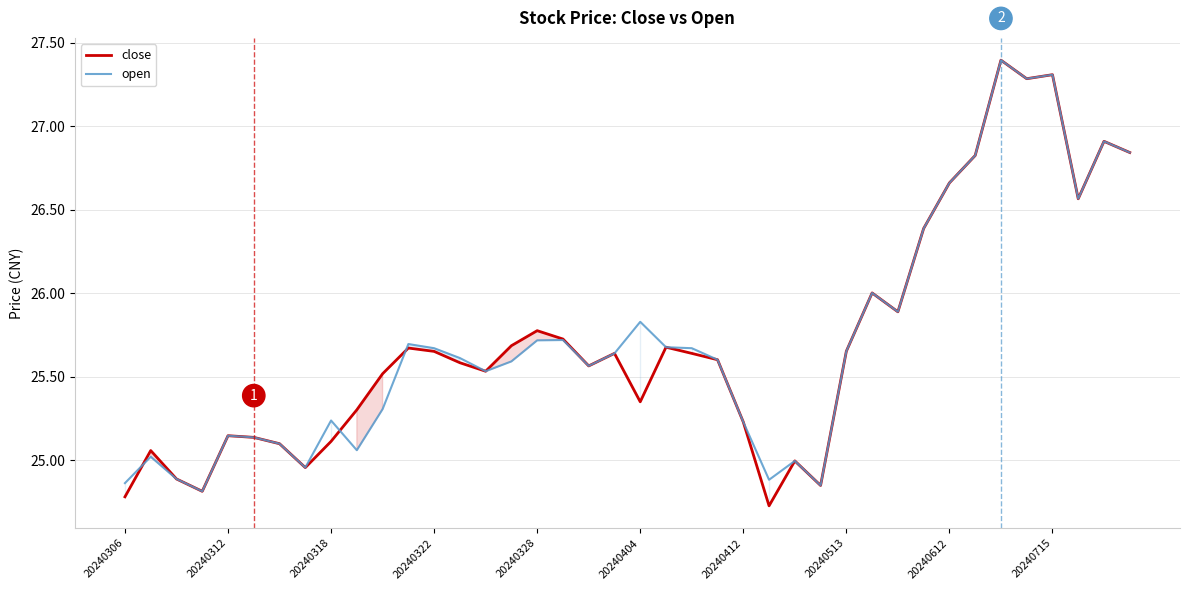

True or false: open has a value of 8.7 at 20240306.

False